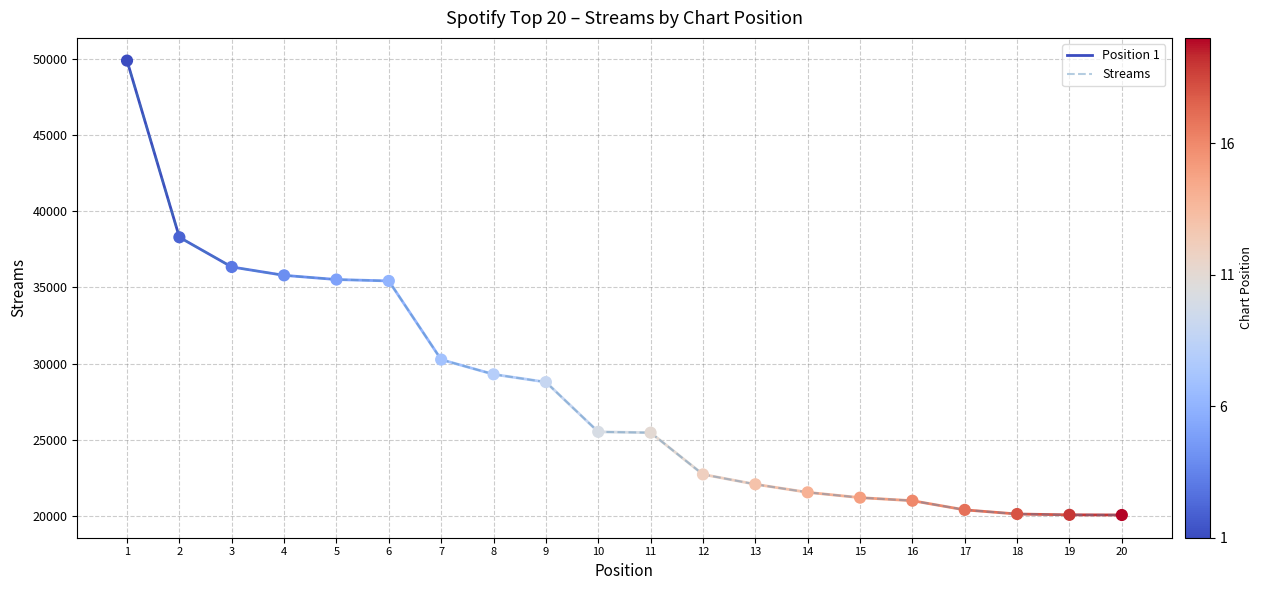

What is the change in value from 12 to 16?

-1729